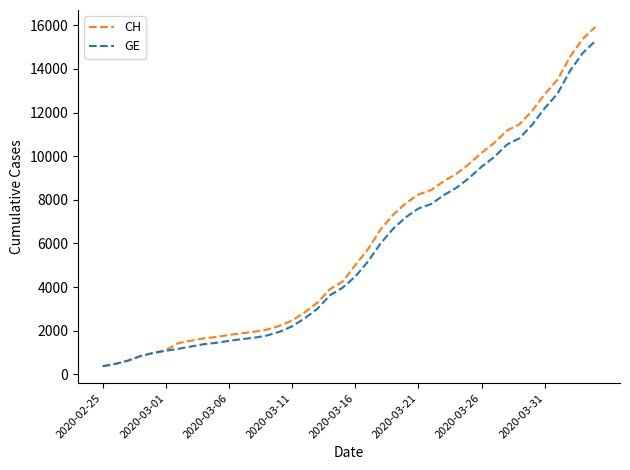

How many lines are shown in the chart?

2